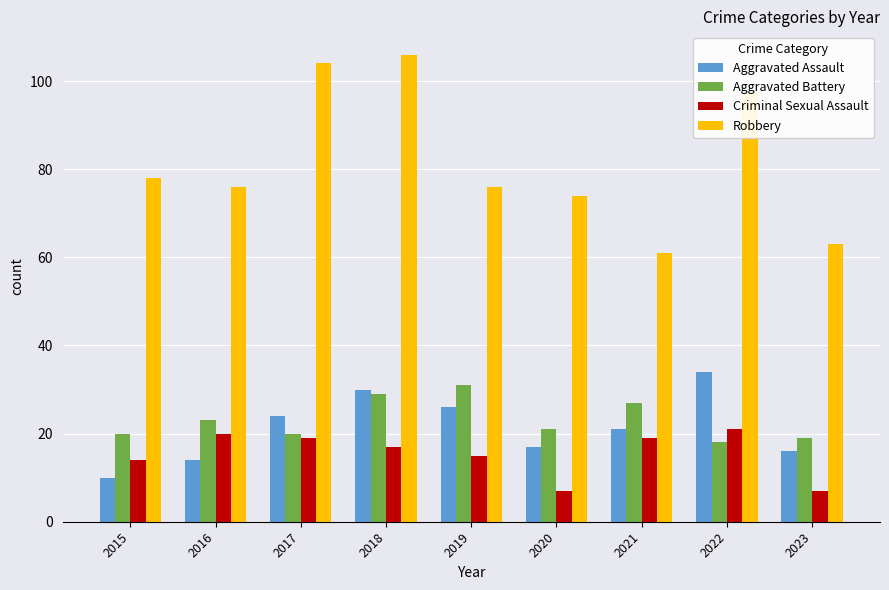

Which series has the largest total across all categories?

Robbery